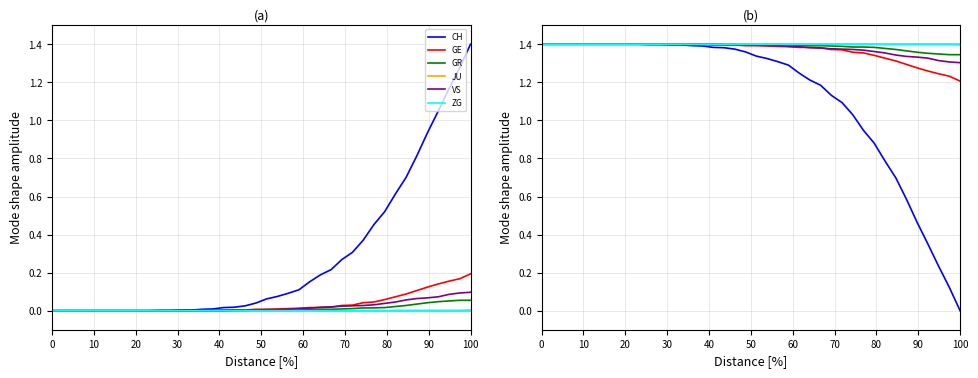

Is it true that JU equals 1.8 at 30?

False